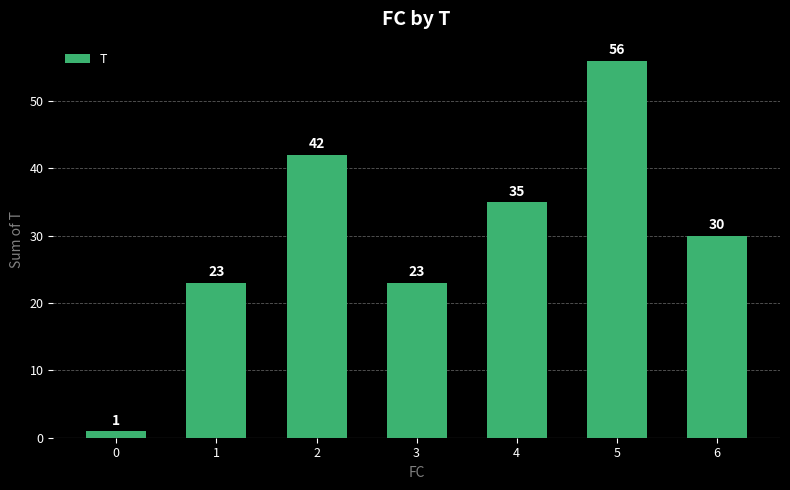

Is it true that the value at 6 is 51?

False